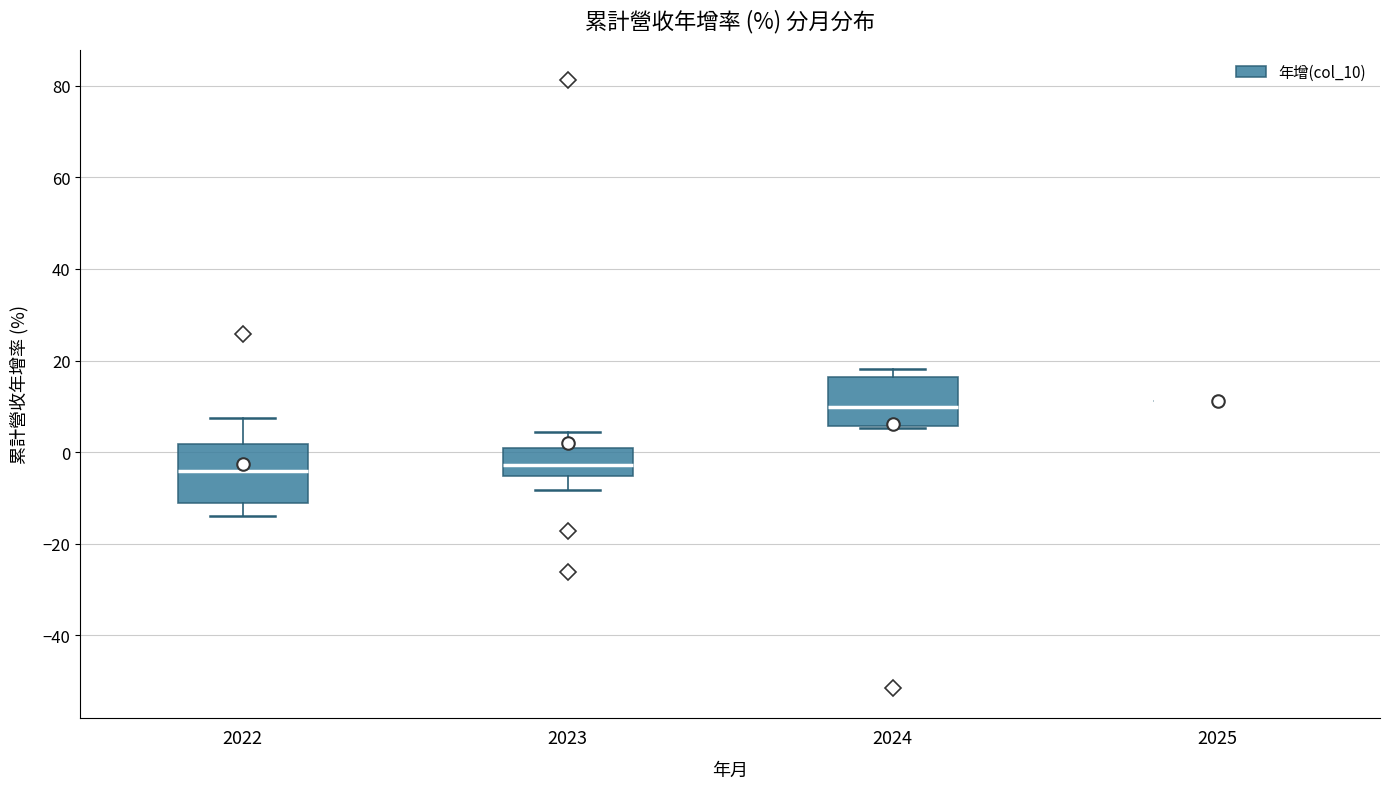

Reading left to right, transcribe this box plot: for each box, give where its median line is, the range the box spans, and where its two whiskers end, as read against the y-axis. The values are not printed on the chart, so give them approximately, as read against the axis.

2022: median -4, box -12 to 2, whiskers -14 to 8
2023: median -2, box -6 to 0, whiskers -8 to 4
2024: median 10, box 6 to 16, whiskers 6 to 18
2025: box collapsed to a line at 12, whiskers 12 to 12